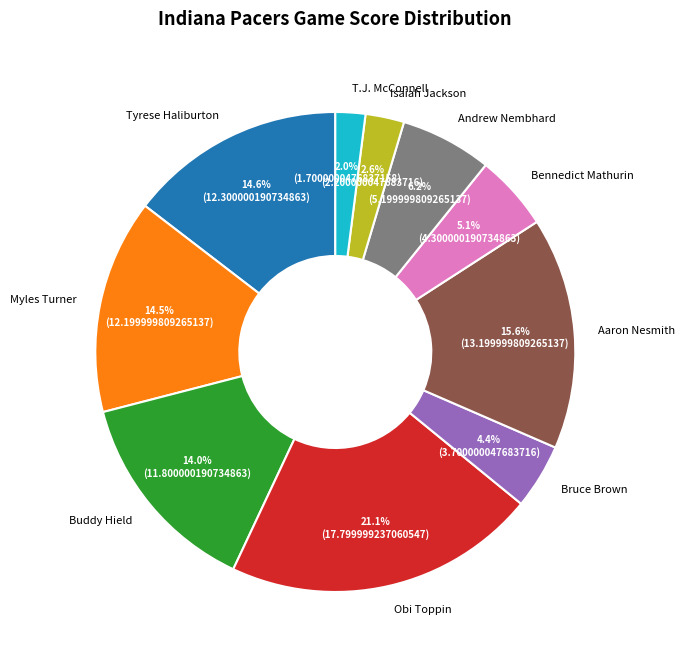

The Isaiah Jackson slice represents 3% of the pie. True or false?

True